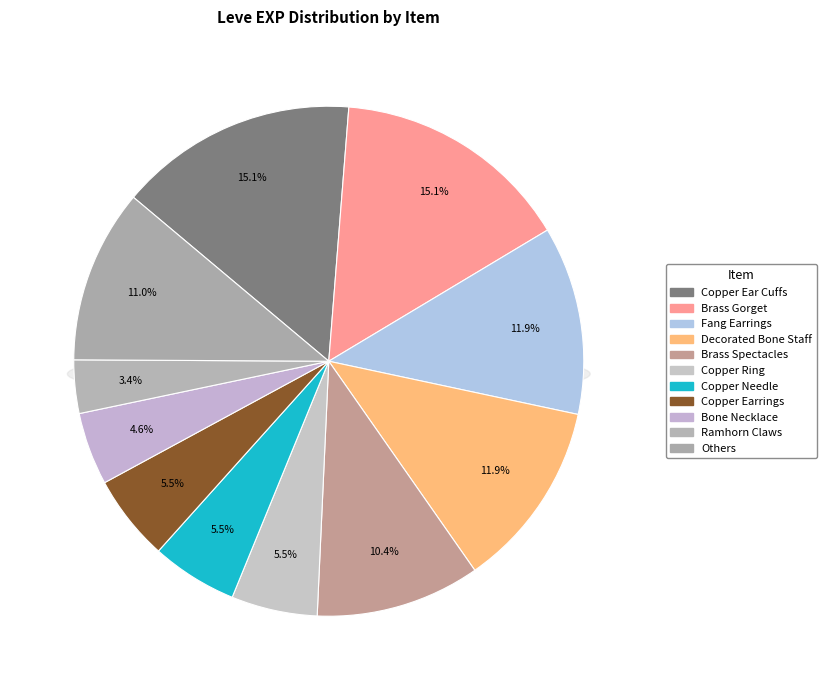

Is there any slice that represents more than half of the pie?

No